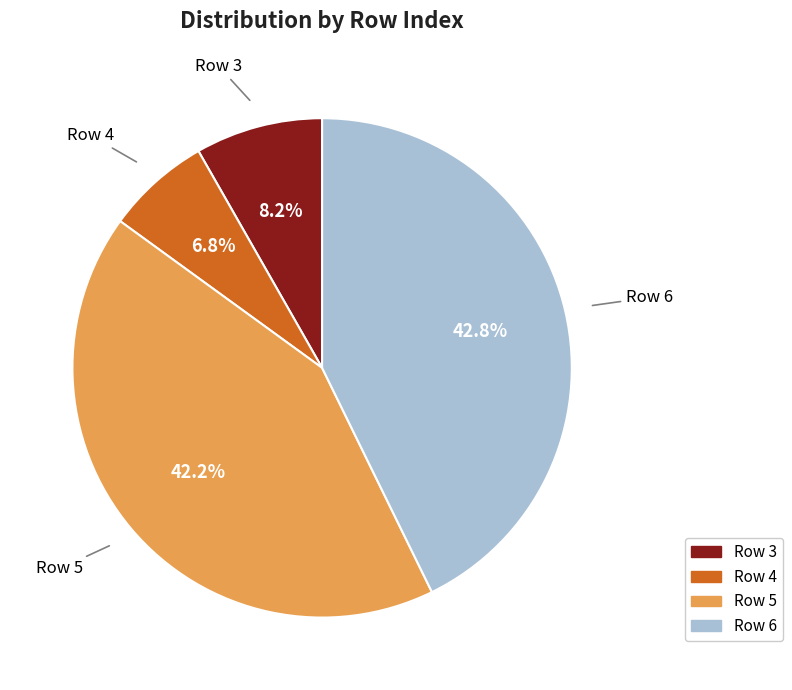

Rank the categories by value from lowest to highest.

Row 4, Row 3, Row 5, Row 6